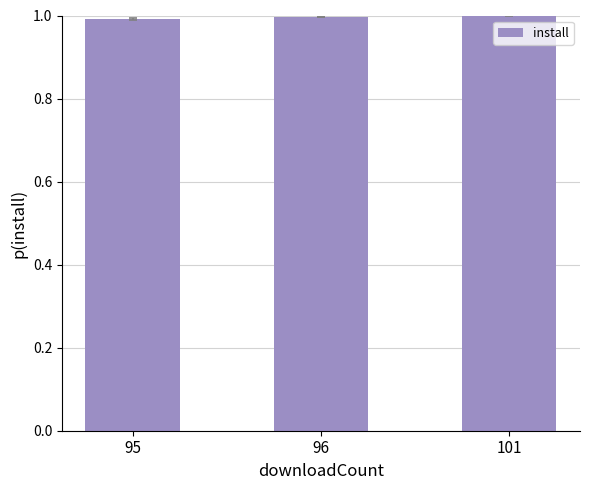

What is the sum of all values?

3.0